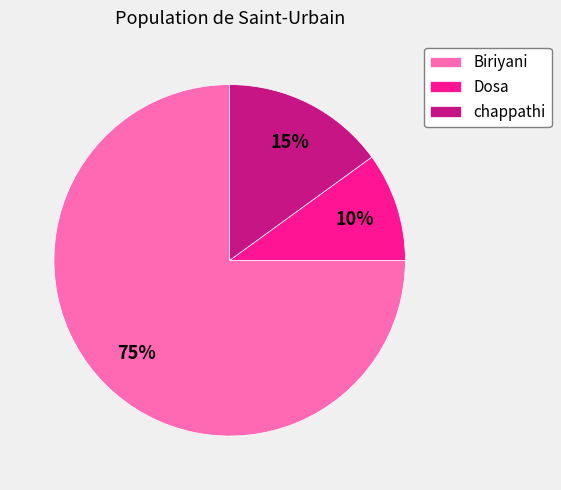

What is the smallest slice in the pie chart?

Dosa